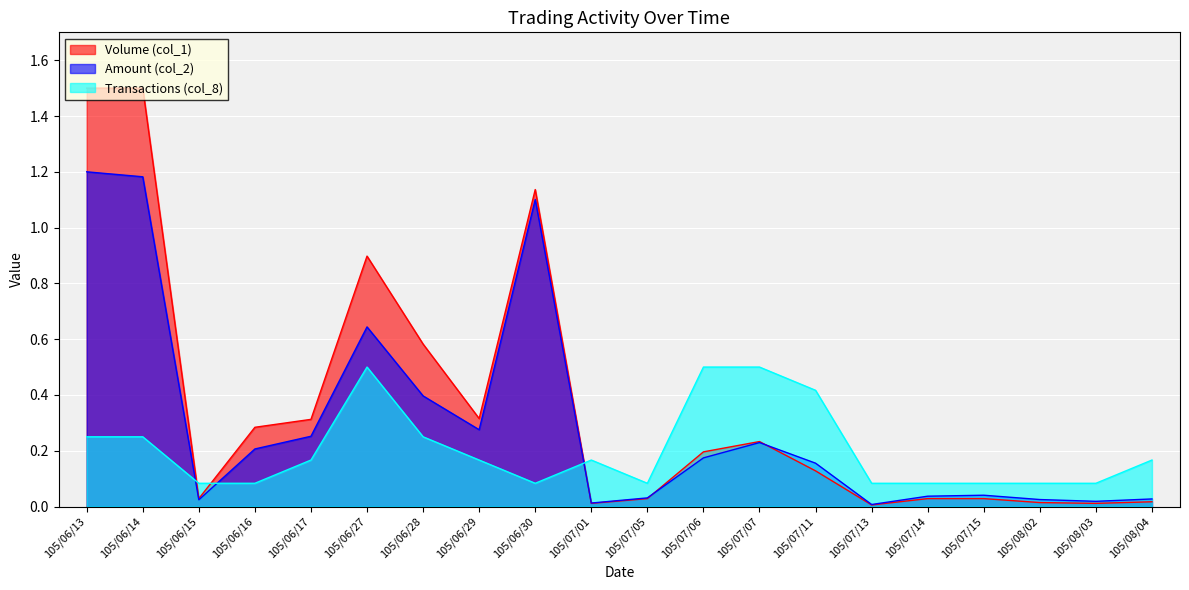

How many lines are shown in the chart?

3